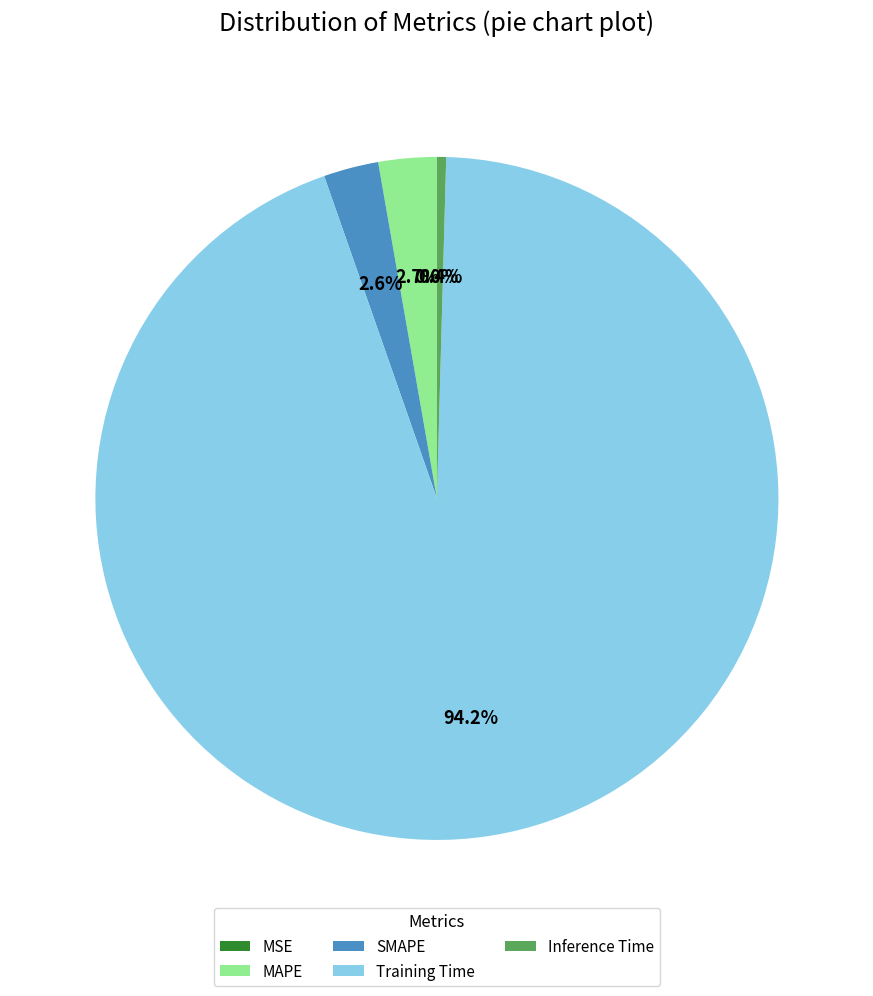

Is SMAPE the majority of the pie?

No